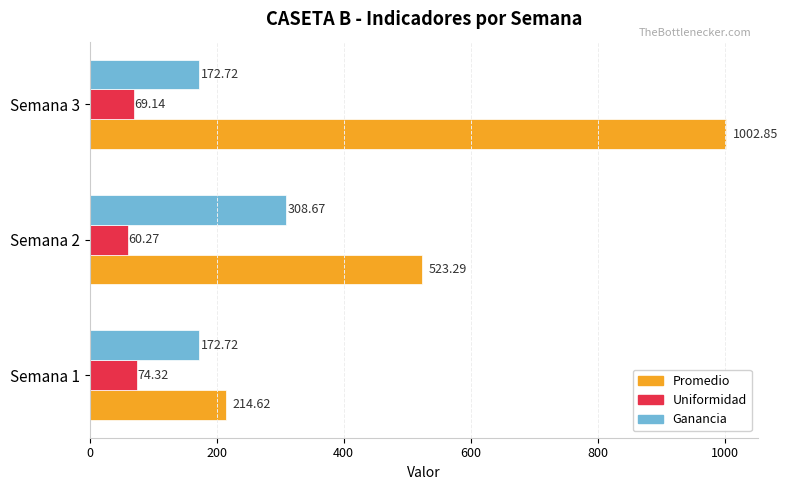

At which label does Promedio reach its peak?

Semana 3